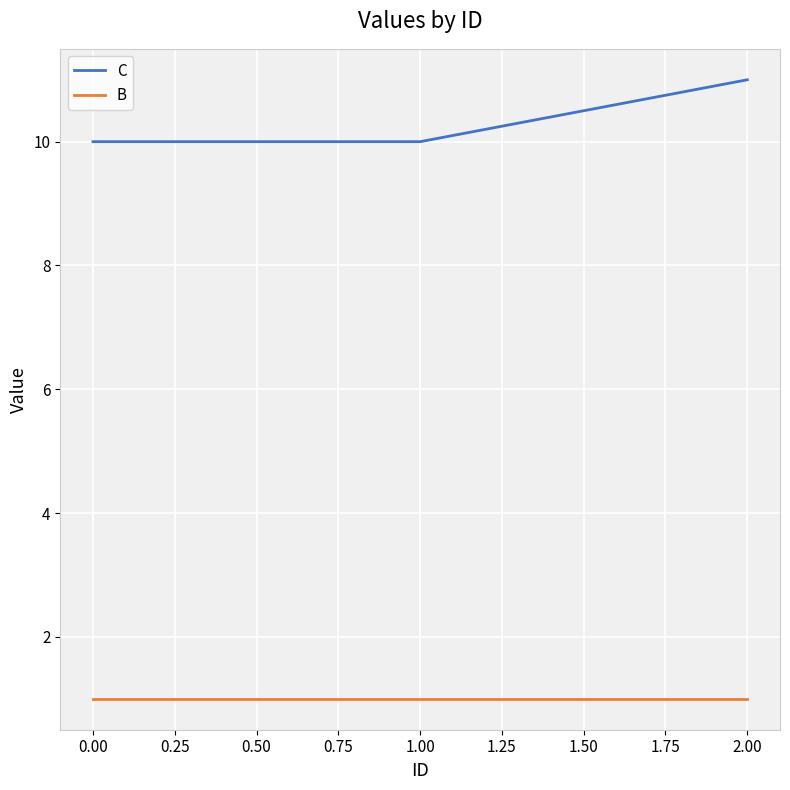

What is the difference between the highest and lowest values at 0.00?

9